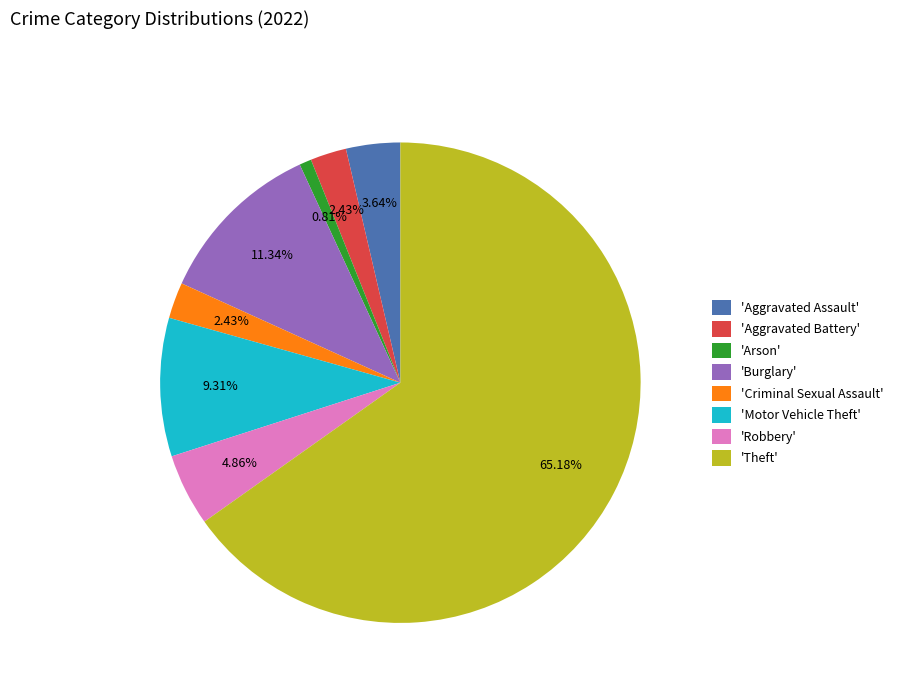

Count the number of slices in the pie.

8